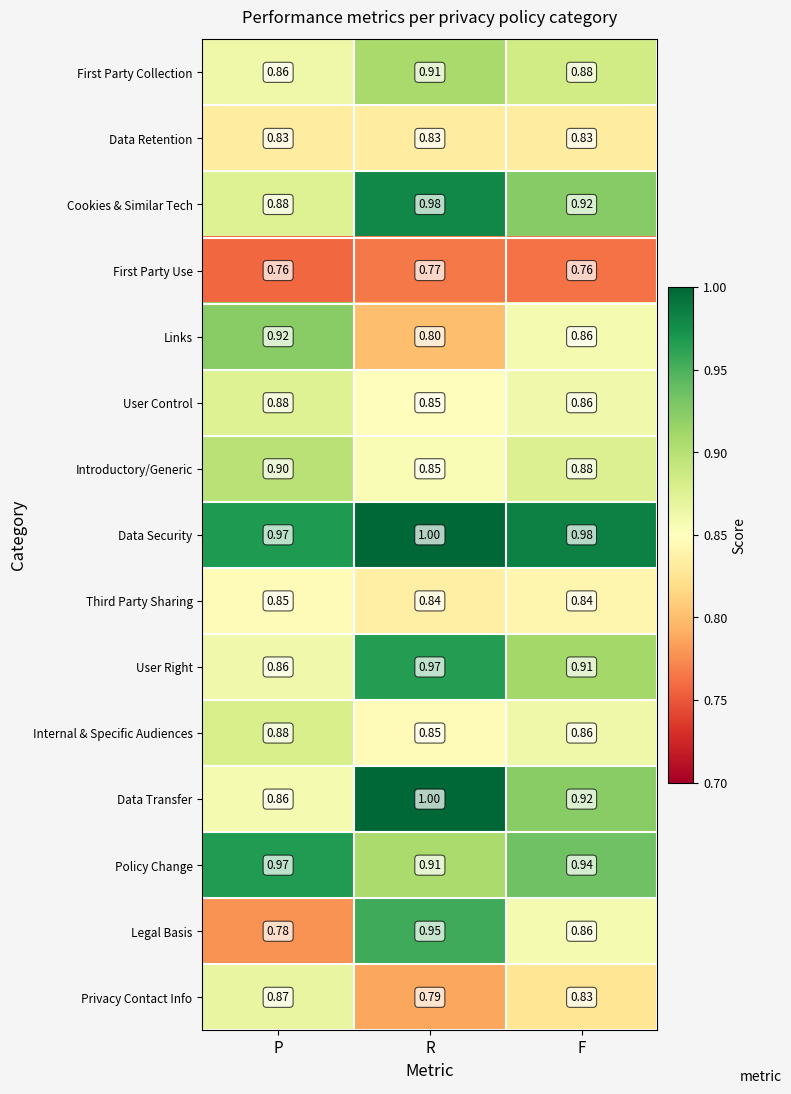

At which category is the sum across all series the highest?

R